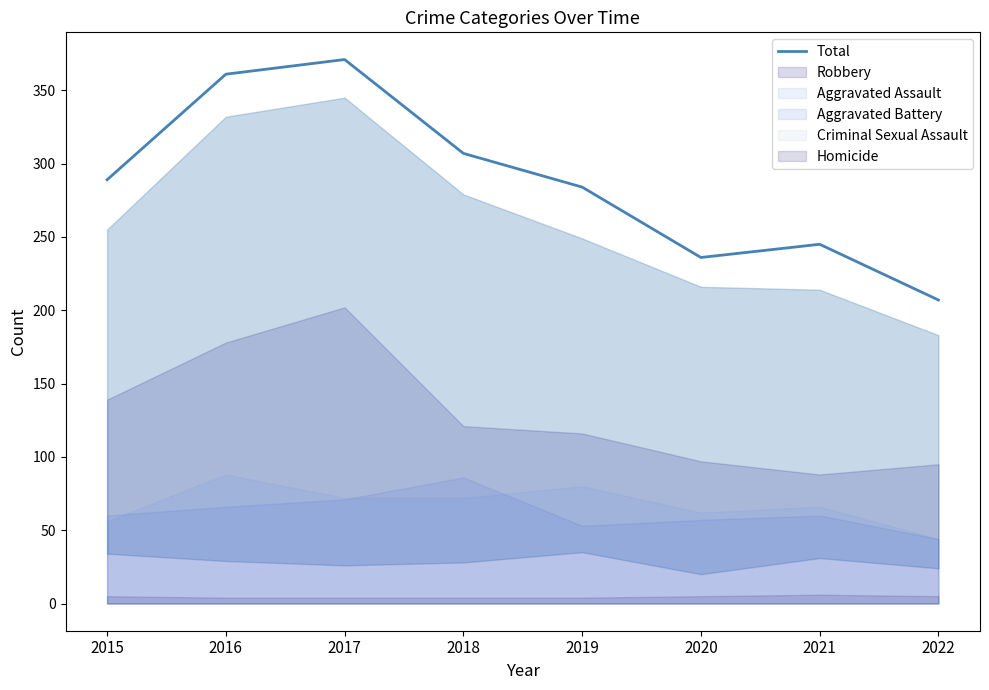

Reading left to right, extract all data points from this chart.

2015=289	2016=361	2017=371	2018=307	2019=284	2020=236	2021=245	2022=207